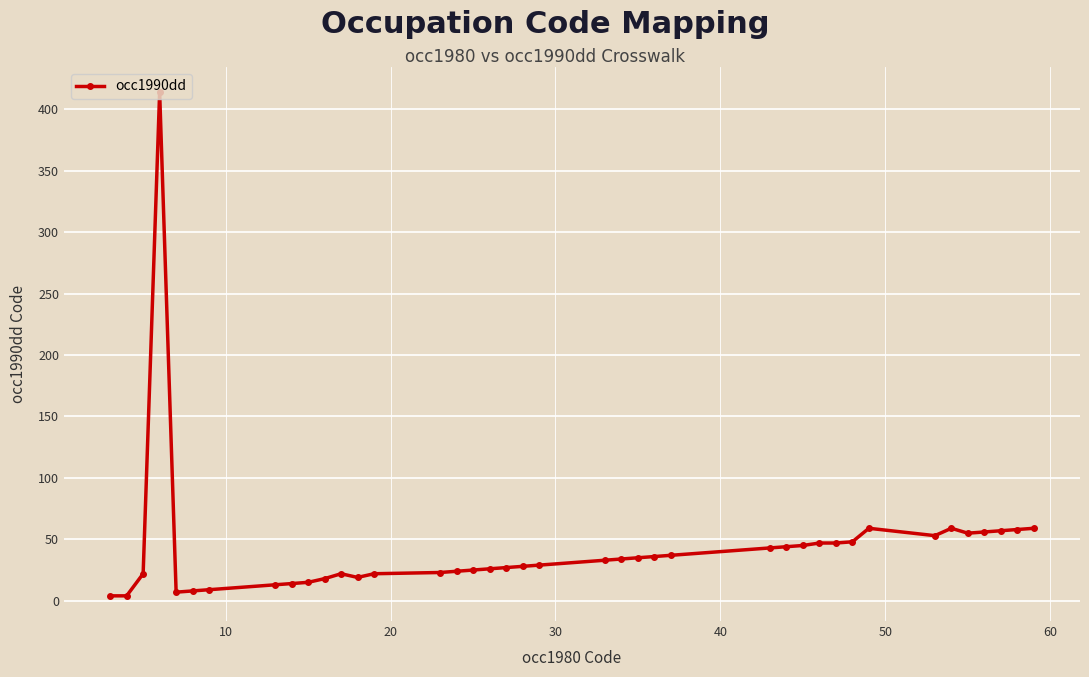

What is the difference between the maximum and second lowest values?

410